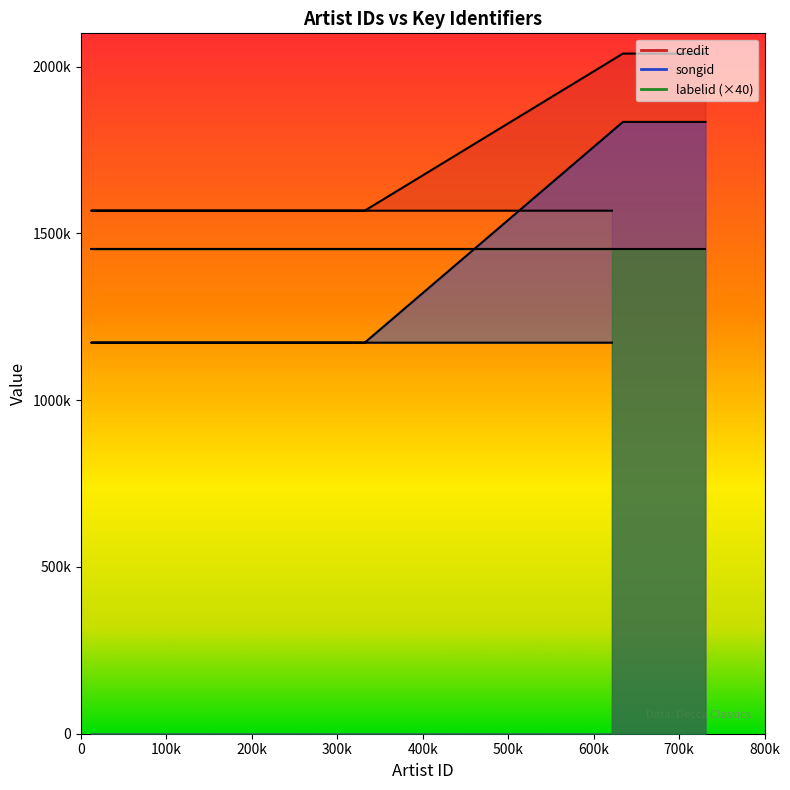

How many credit values are between 1568240 and 2039287?

7